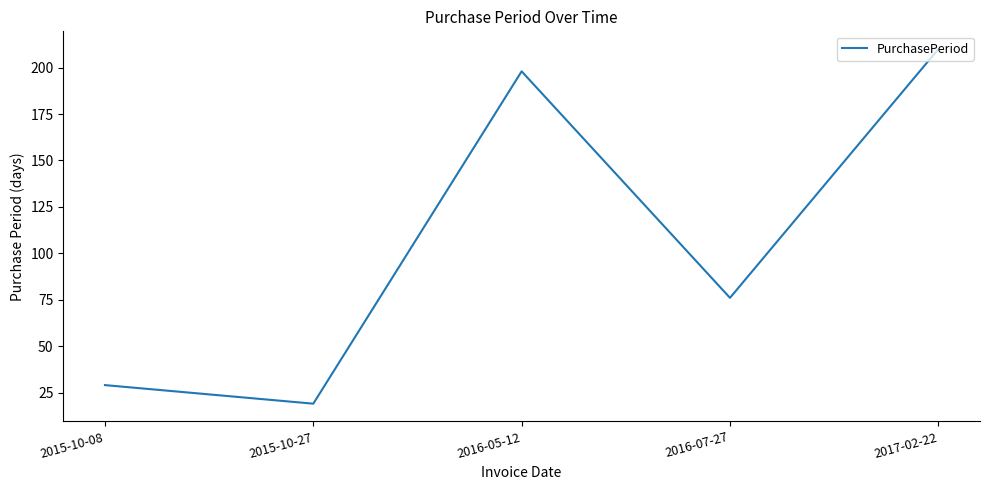

Where is the first local minimum?

2015-10-27